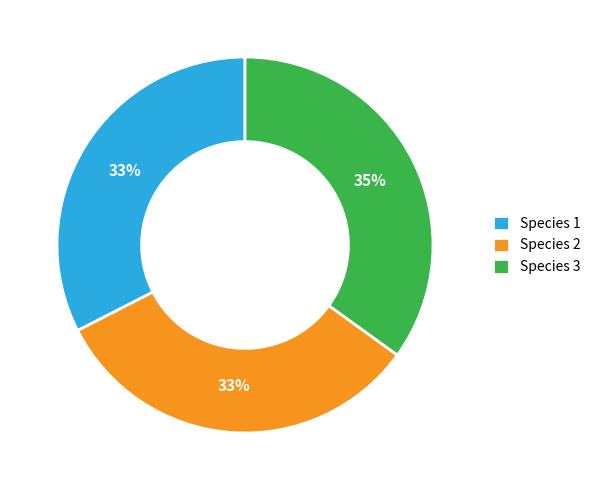

To the nearest percent, what is the combined percentage of Species 1 and Species 3?

67%